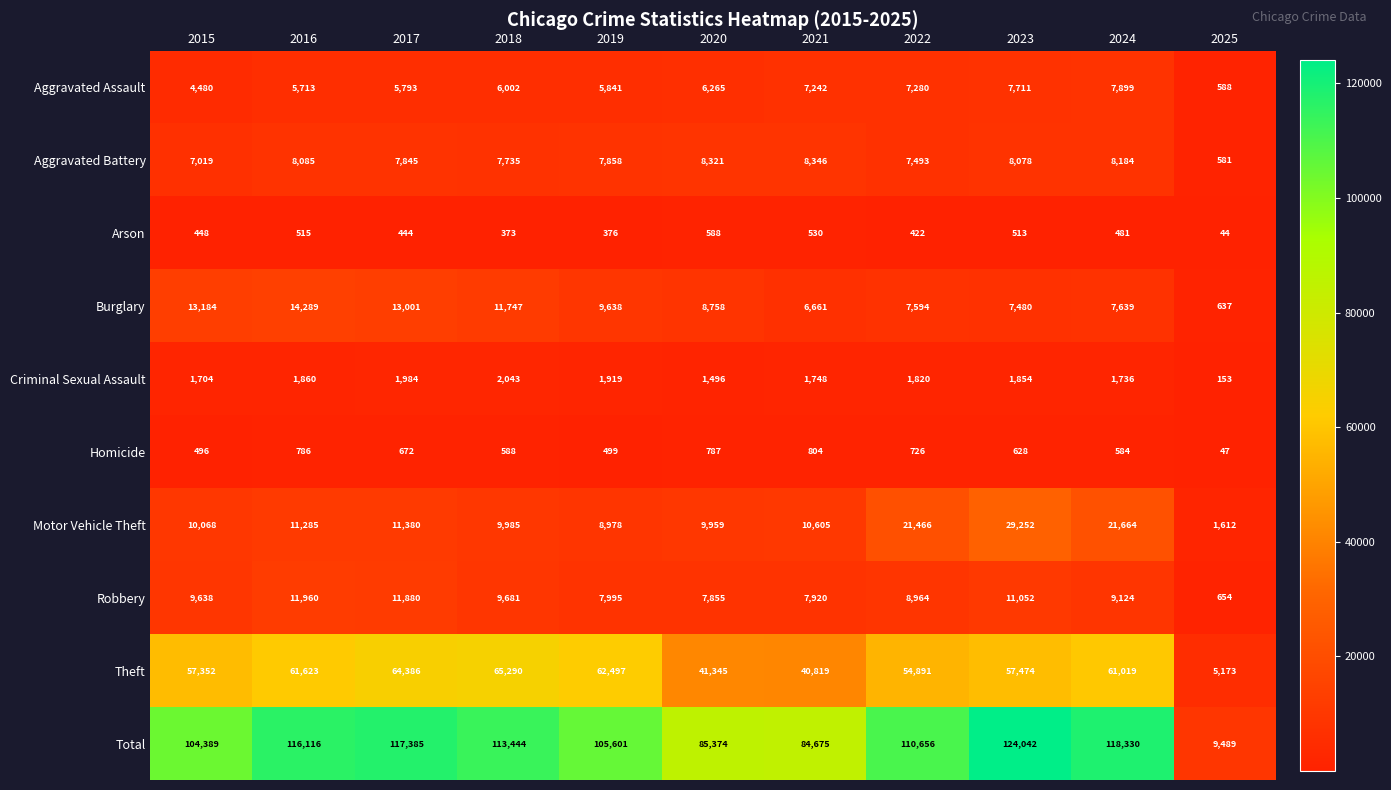

Rank the series by their maximum value, from highest to lowest.

Total, Theft, Motor Vehicle Theft, Burglary, Robbery, Aggravated Battery, Aggravated Assault, Criminal Sexual Assault, Homicide, Arson